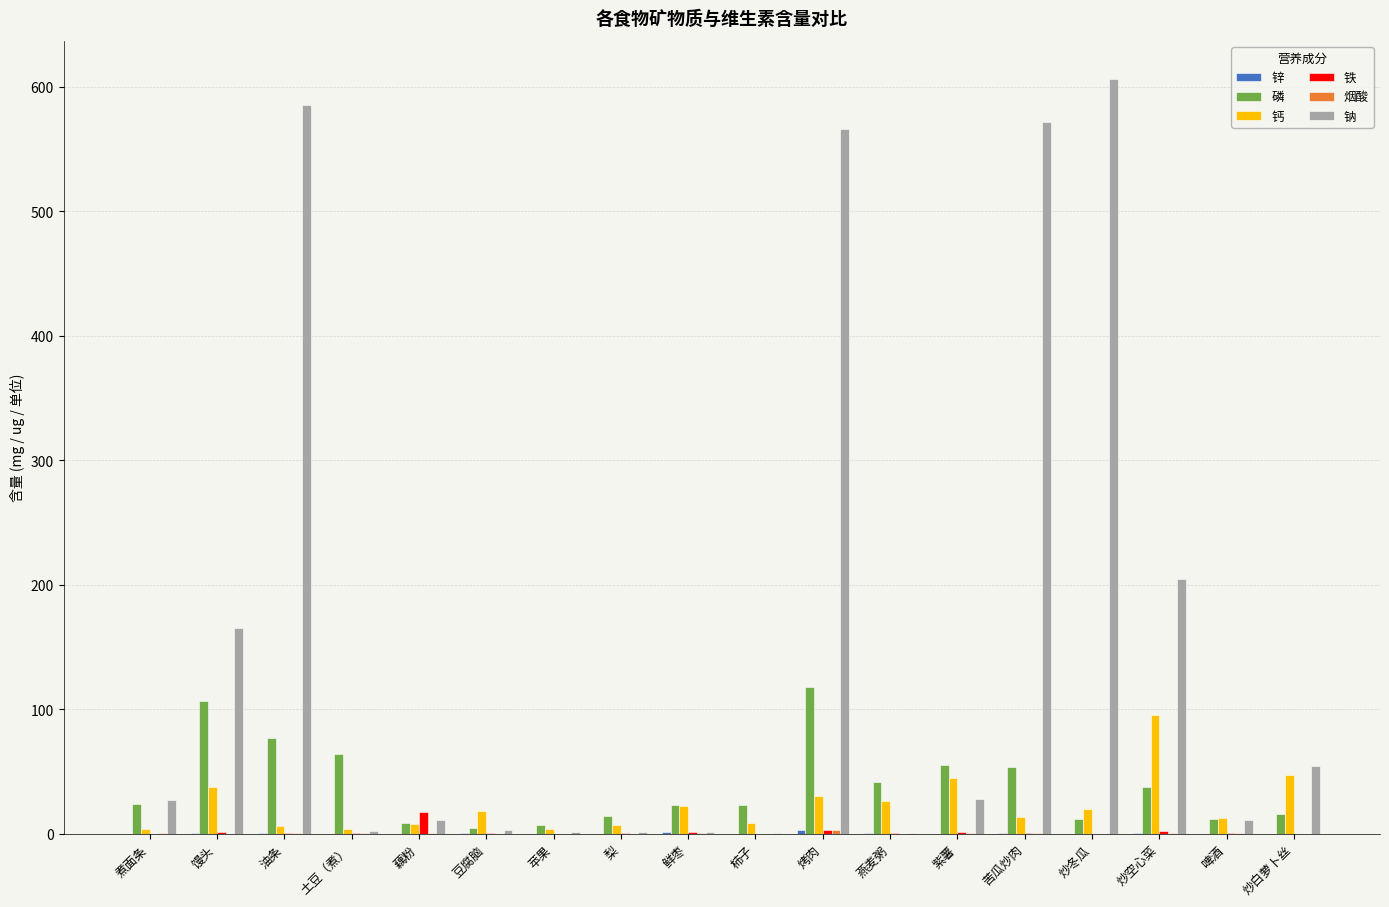

True or false: 磷 has a value of 38.0 at 炒空心菜.

True